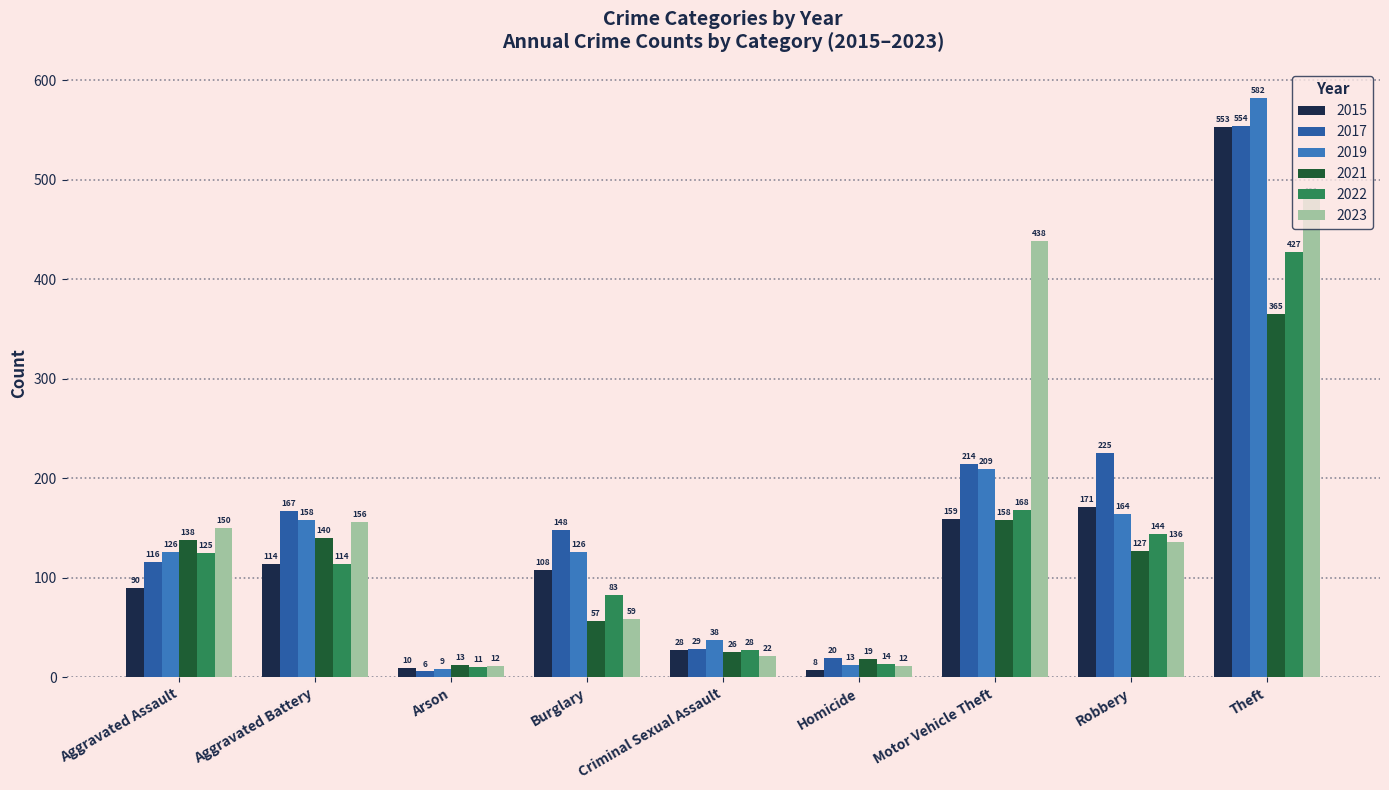

What is the spread (max minus min) of values at Burglary?

91